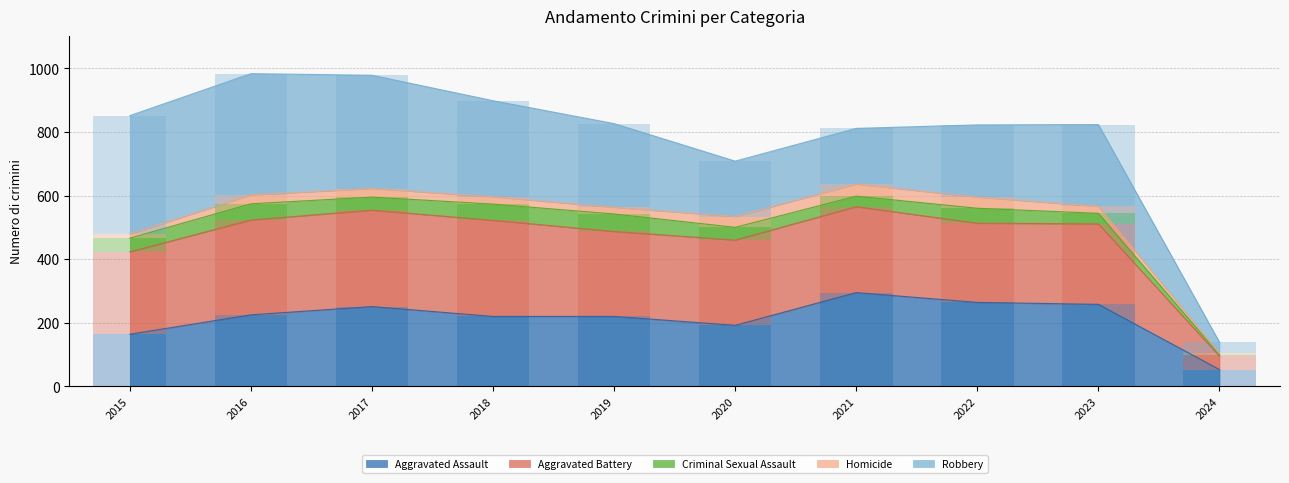

Reading right to left, extract all data points from this chart.

Aggravated Assault: 53	258	264	295	192	220	220	251	225	164
Aggravated Battery: 42	253	249	270	268	267	302	303	298	259
Criminal Sexual Assault: 5	33	47	33	40	55	51	41	51	43
Homicide: 4	22	35	38	34	21	23	27	28	13
Robbery: 35	257	227	175	174	263	302	356	381	372